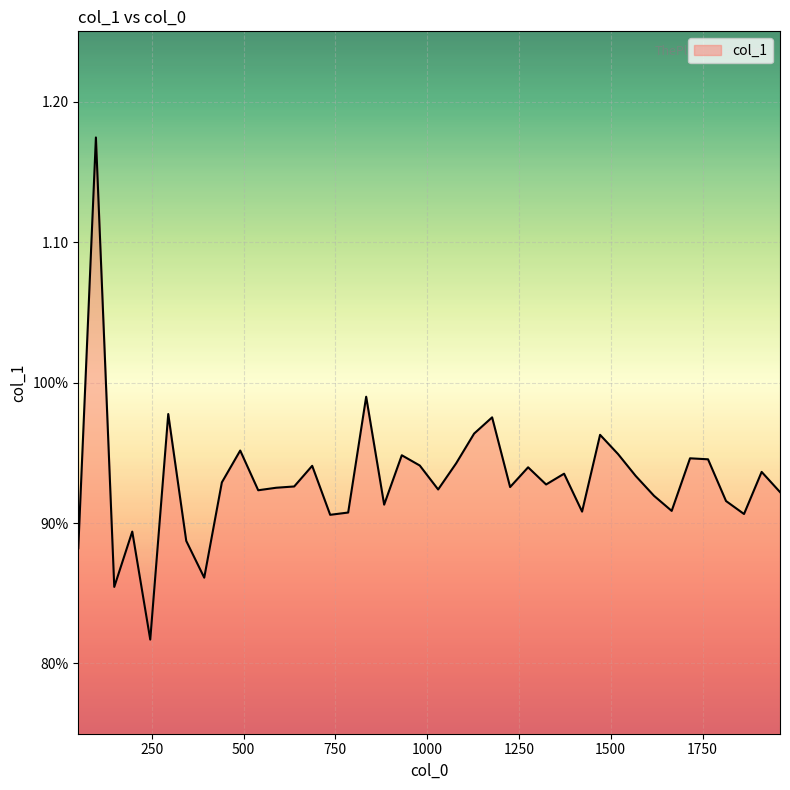

At which category does the chart reach its minimum across all series?

246